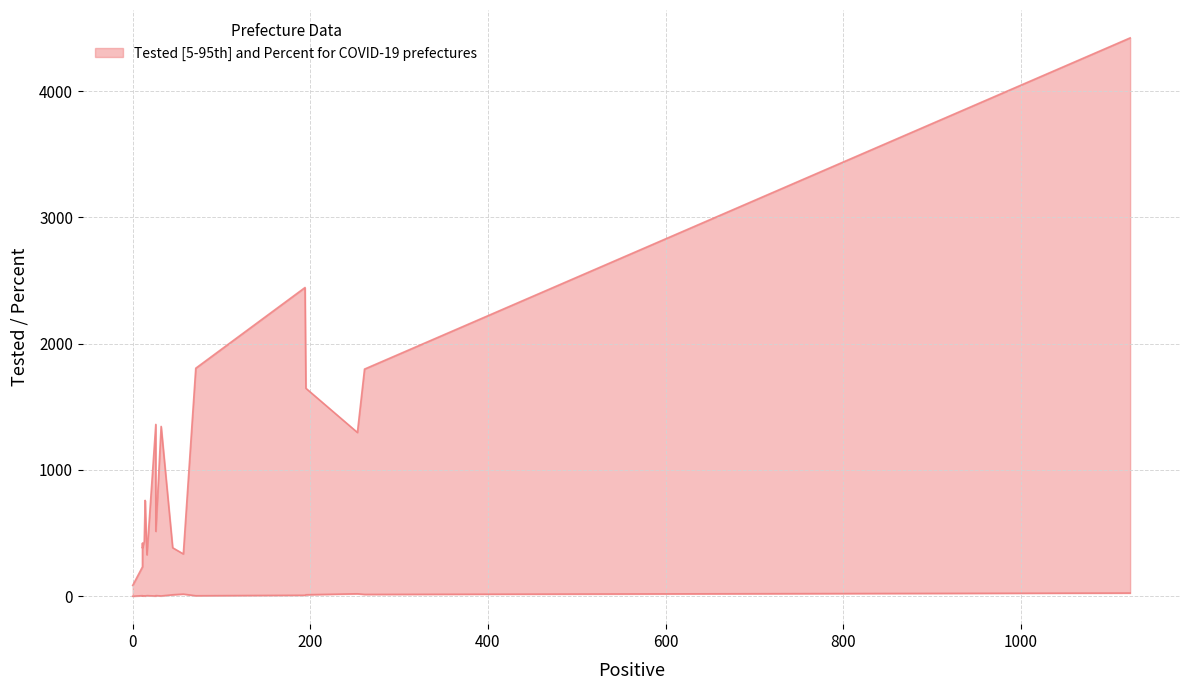

List the series in order of their overall mean, highest first.

Tested, Percent